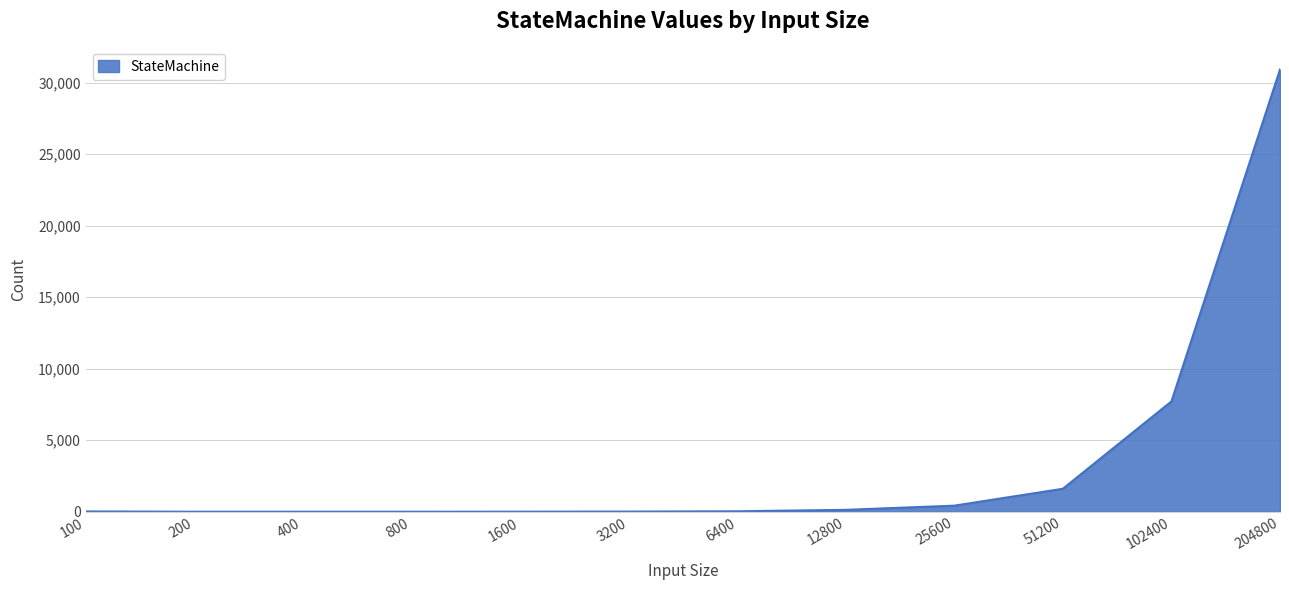

The value at 400 is -21326. True or false?

False